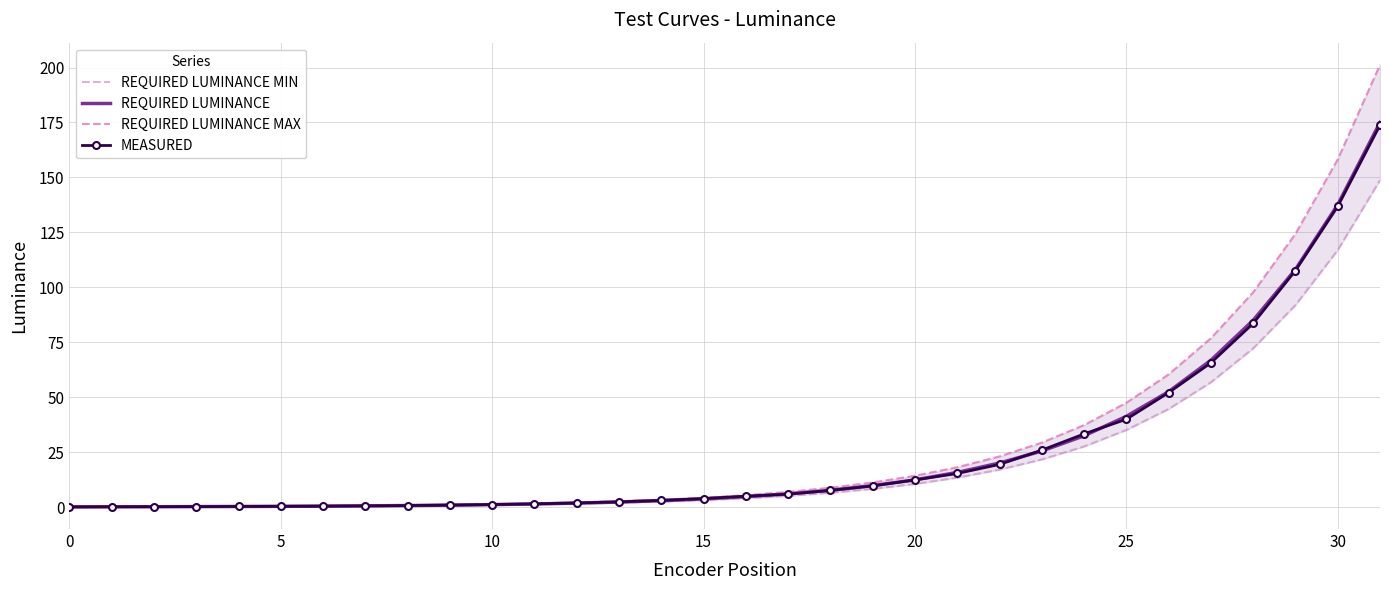

Read the REQUIRED LUMINANCE MIN value at 28.

72.2